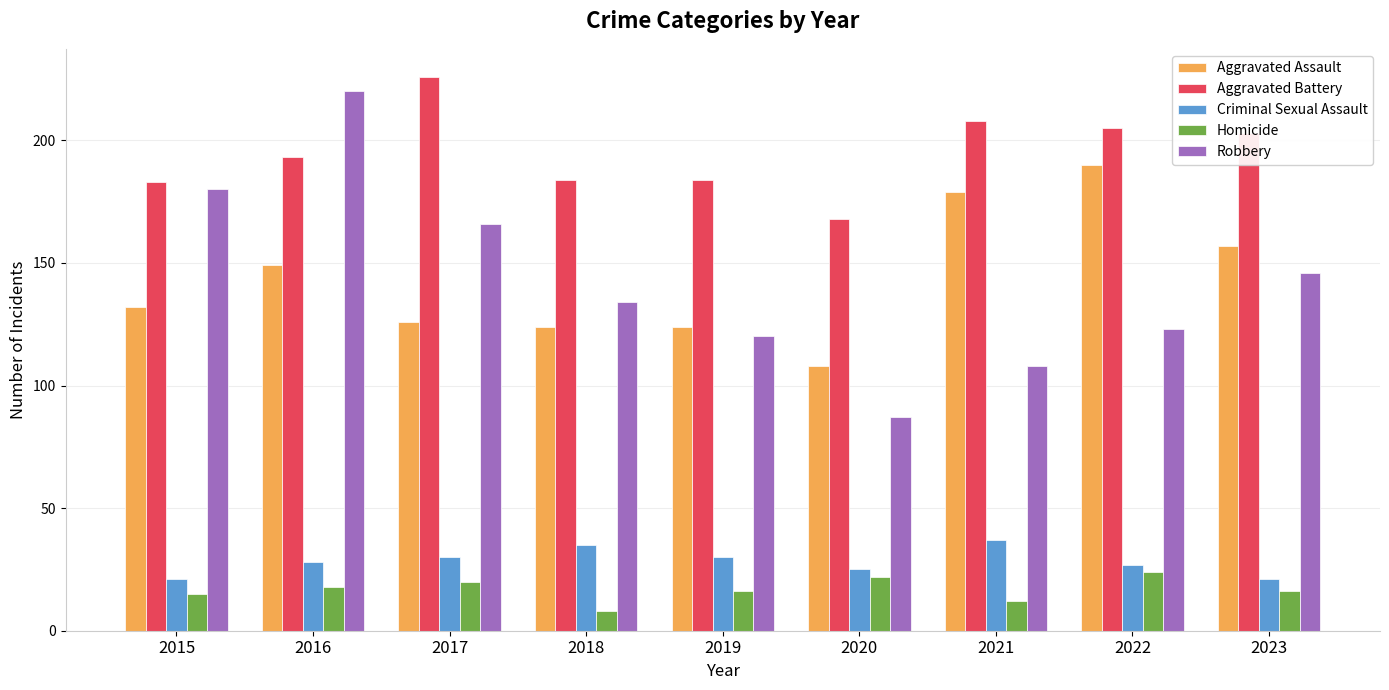

At which category is the sum across all series the highest?

2016